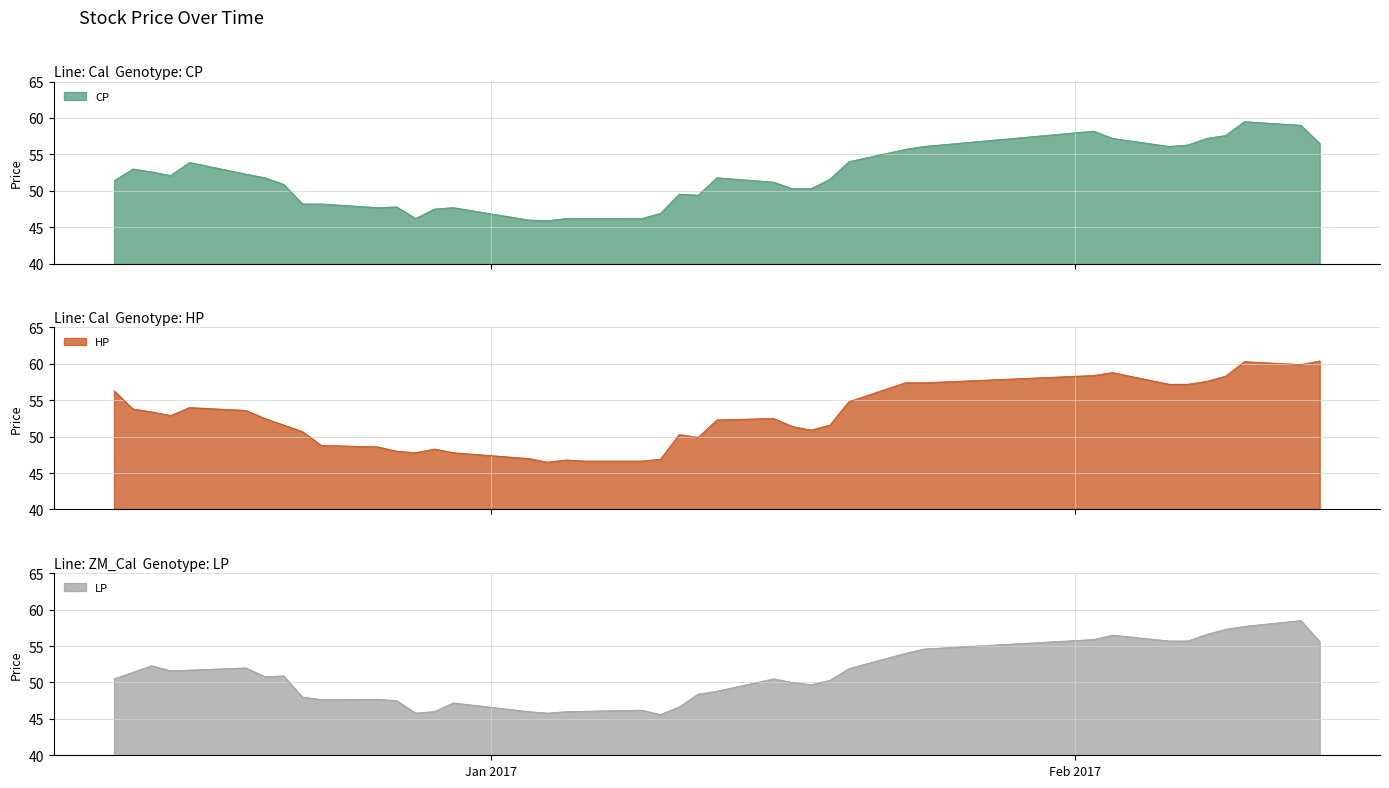

What is the minimum value for CP?

45.9